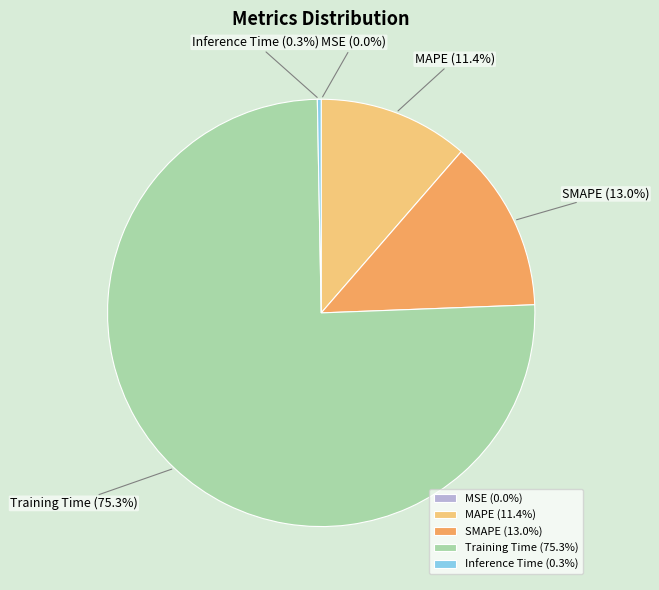

Which has a higher value, Training Time or SMAPE?

Training Time